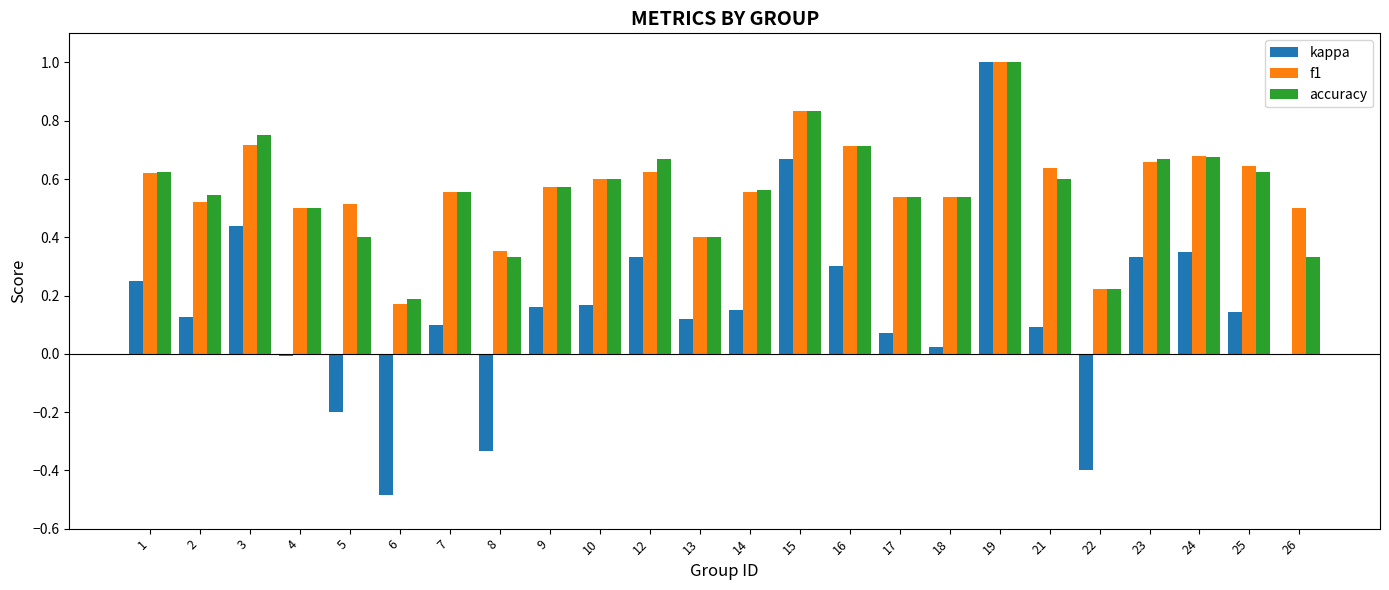

Which category has the highest value in the kappa series?

19